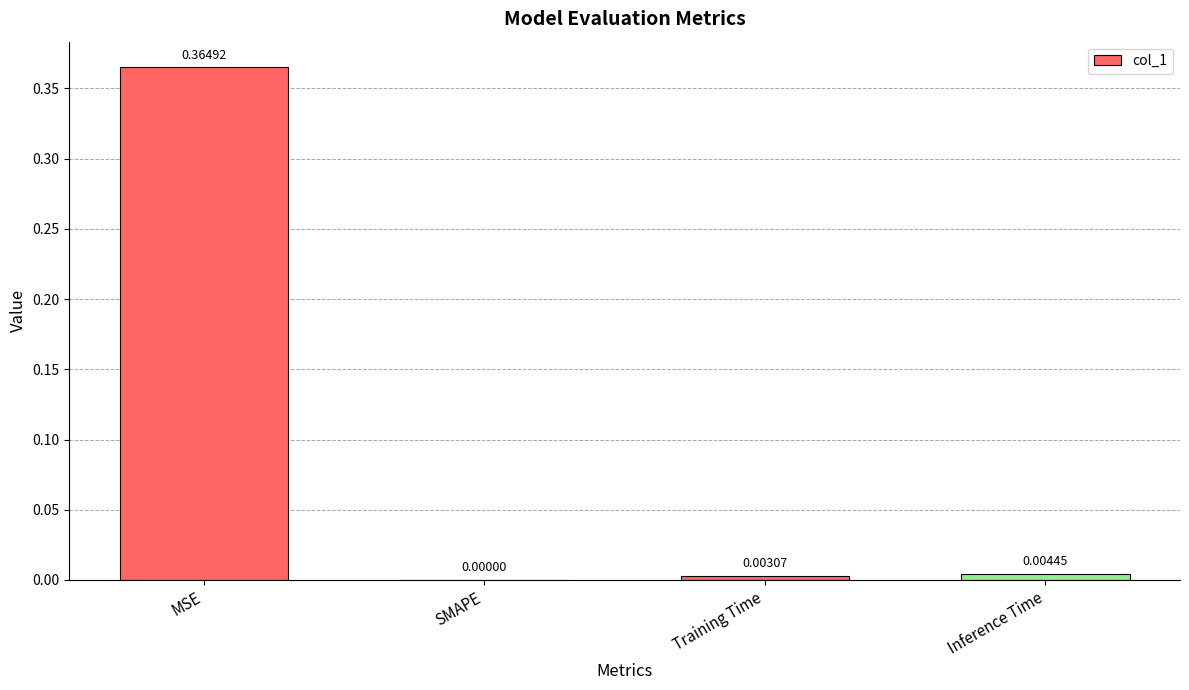

Between MSE and Inference Time, which is larger?

MSE